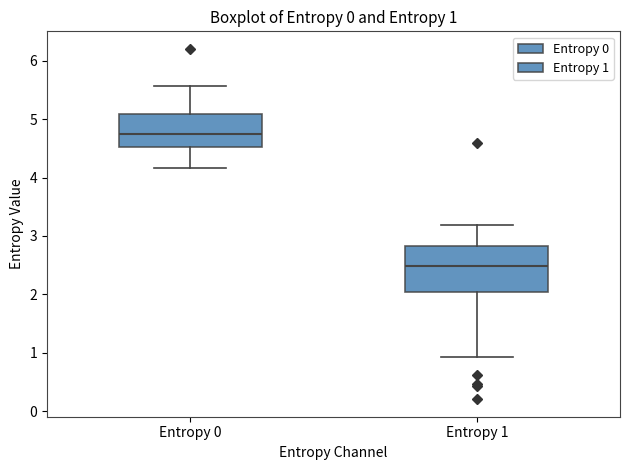

Which box is the tallest, from its lower edge to its upper edge?

Entropy 1